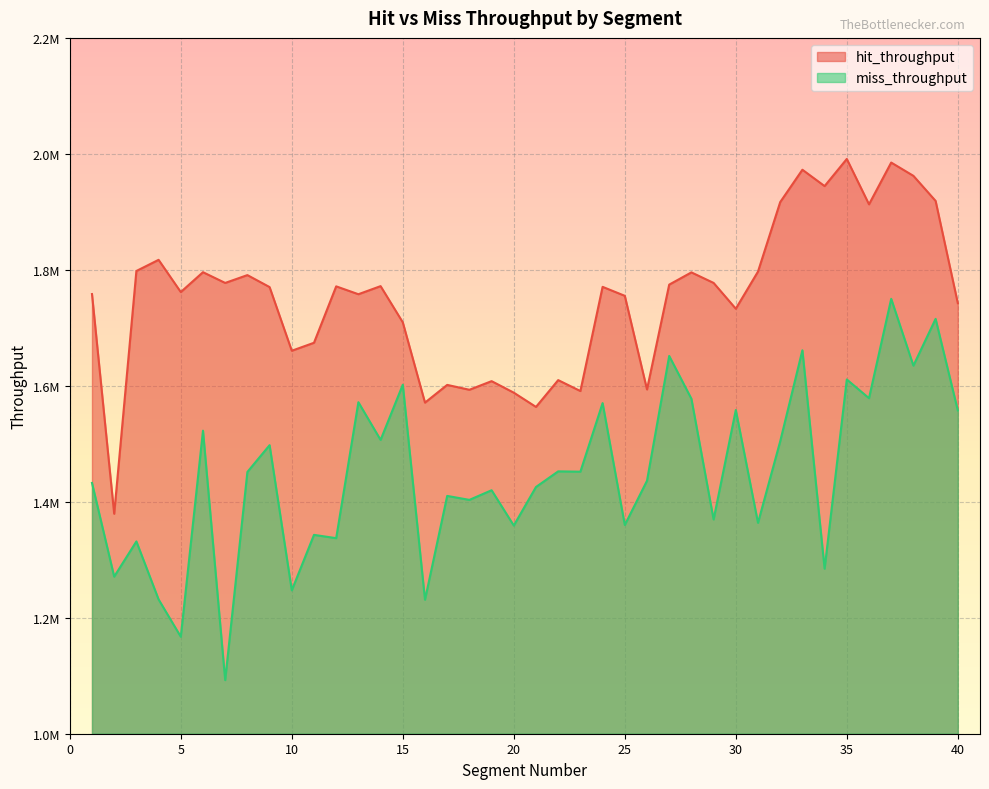

Reading right to left, what are all the values shown in this chart?

hit_throughput: 1742547.8	1918867.8	1962097.9	1985010.3	1912965.1	1991212.6	1944417.7	1972624.1	1916828.3	1796996.5	1732949.0	1777441.3	1795585.7	1774498.4	1593696.7	1755175.3	1770668.0	1590964.5	1609820.6	1563566.6	1588160.5	1608039.4	1593173.4	1601568.1	1571011.0	1709445.4	1771895.5	1757942.0	1771503.9	1674230.5	1660468.3	1770276.8	1790906.4	1777407.6	1795913.2	1761686.7	1817242.6	1798028.4	1379343.3	1758232.1
miss_throughput: 1557551.5	1715434.5	1634782.2	1750004.1	1578628.6	1610922.5	1284596.9	1661305.9	1504265.9	1363680.4	1558273.3	1369510.4	1577640.8	1651513.4	1436206.4	1359979.5	1570183.5	1451904.3	1452460.7	1425510.4	1359020.8	1419888.9	1403278.5	1410116.9	1231086.3	1601876.8	1506670.1	1571712.4	1337245.7	1342938.8	1247239.8	1497612.0	1451439.7	1092399.7	1522618.1	1167239.0	1231633.5	1331628.3	1270936.5	1432495.7